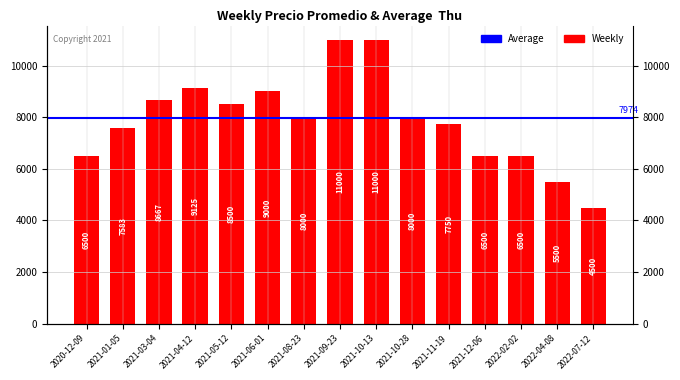

The value at 2021-09-23 is 18142. True or false?

False